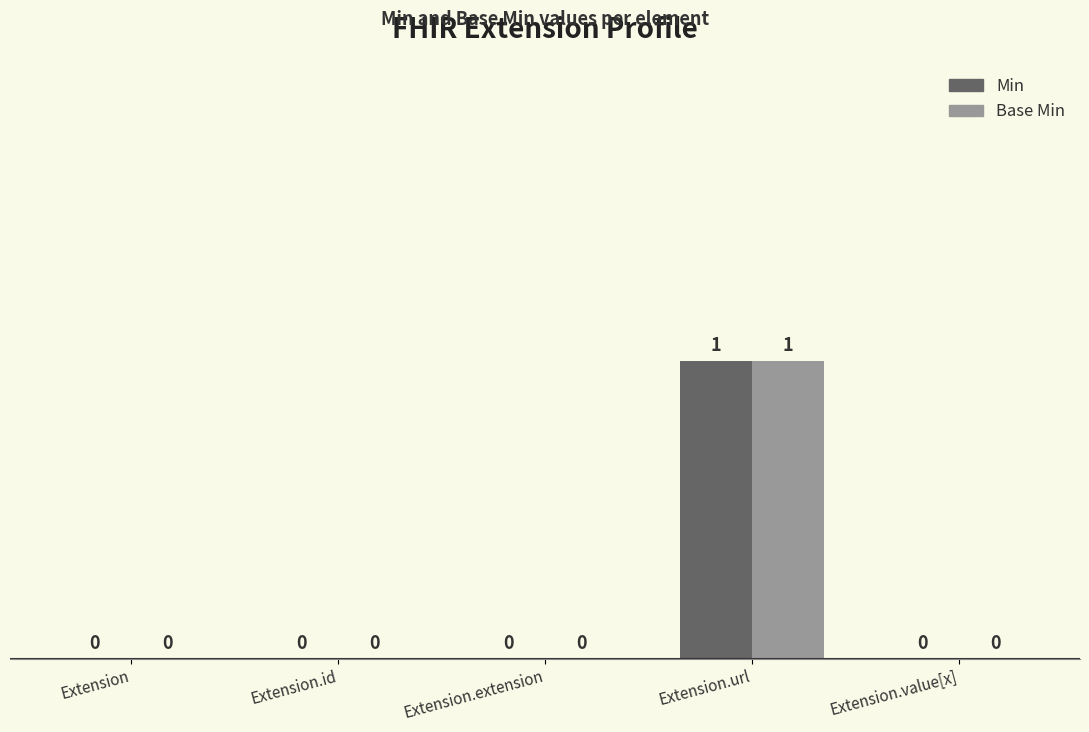

Which label corresponds to the largest value in the chart?

Extension.url